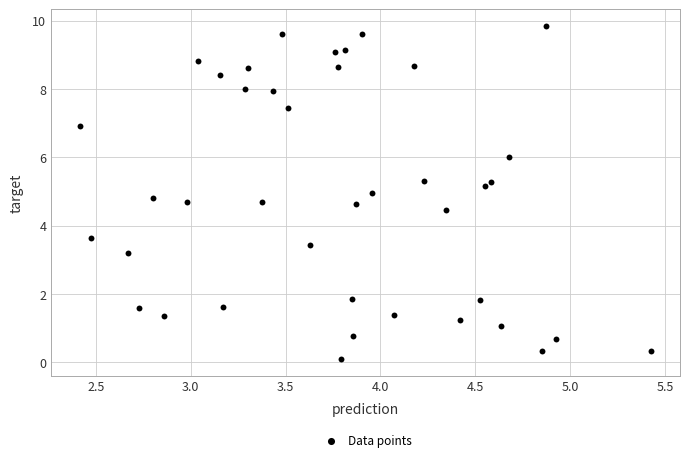

What is the range of X values (max minus min)?

3.0